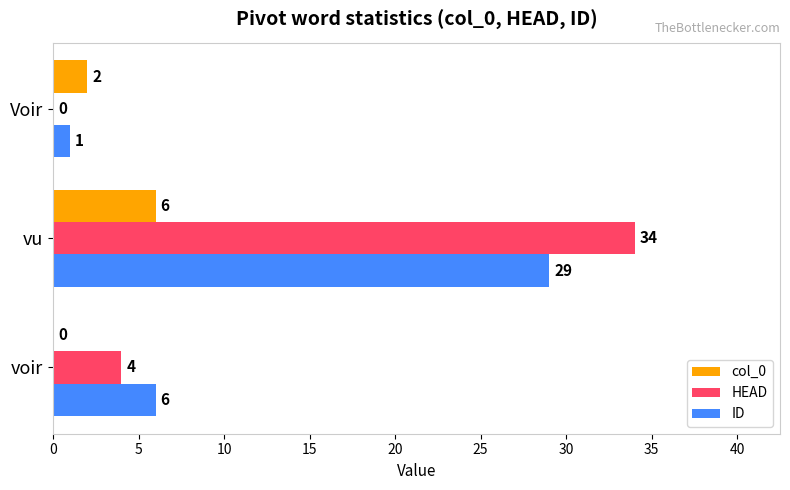

The HEAD series shows 14 at Voir. True or false?

False